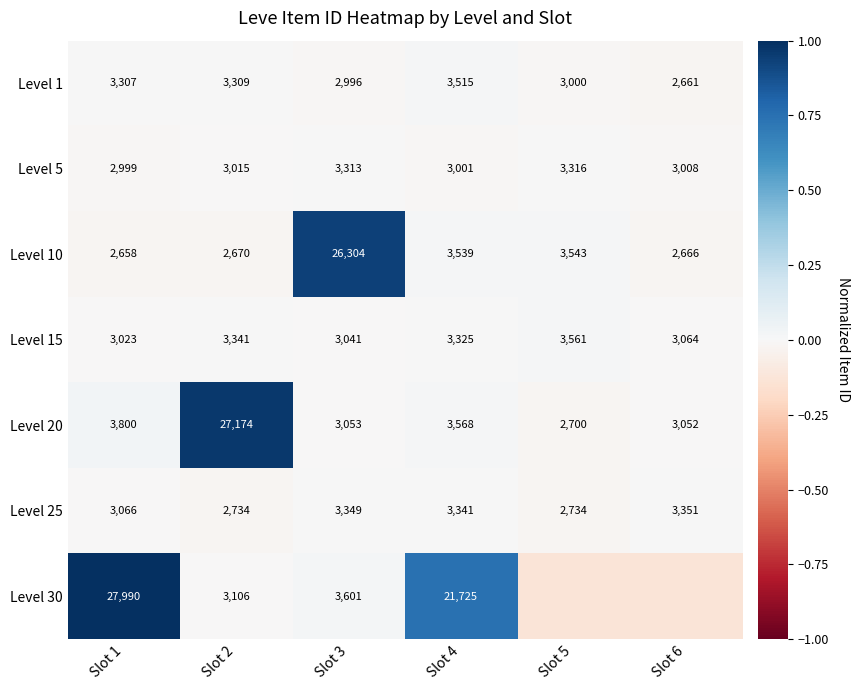

Is the value of Level 15 at Slot 6 greater than the value of Level 20 at Slot 5?

Yes